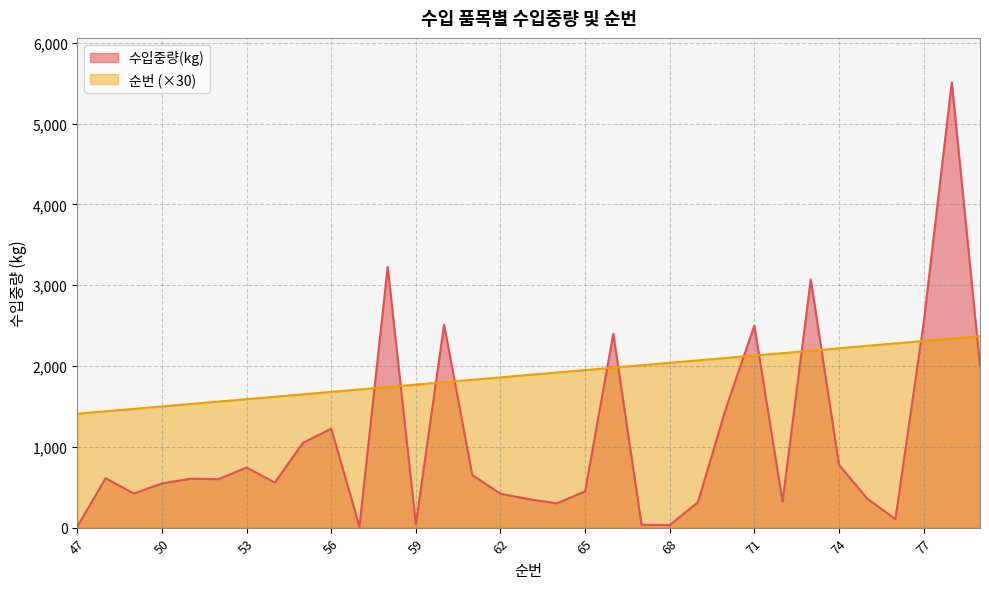

Which series changed the most between 58 and 63?

수입중량(kg)